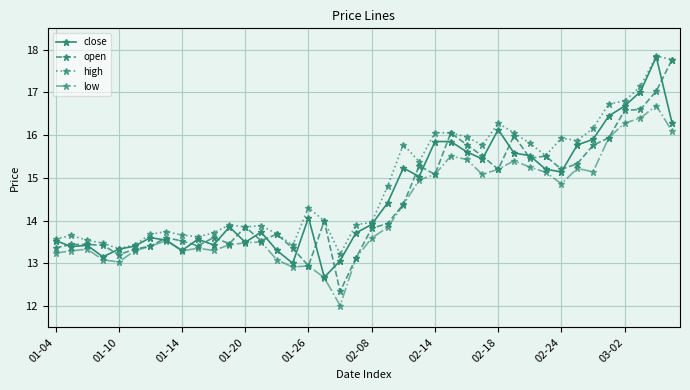

What is the value of the low point at the 12th from the left?

13.4